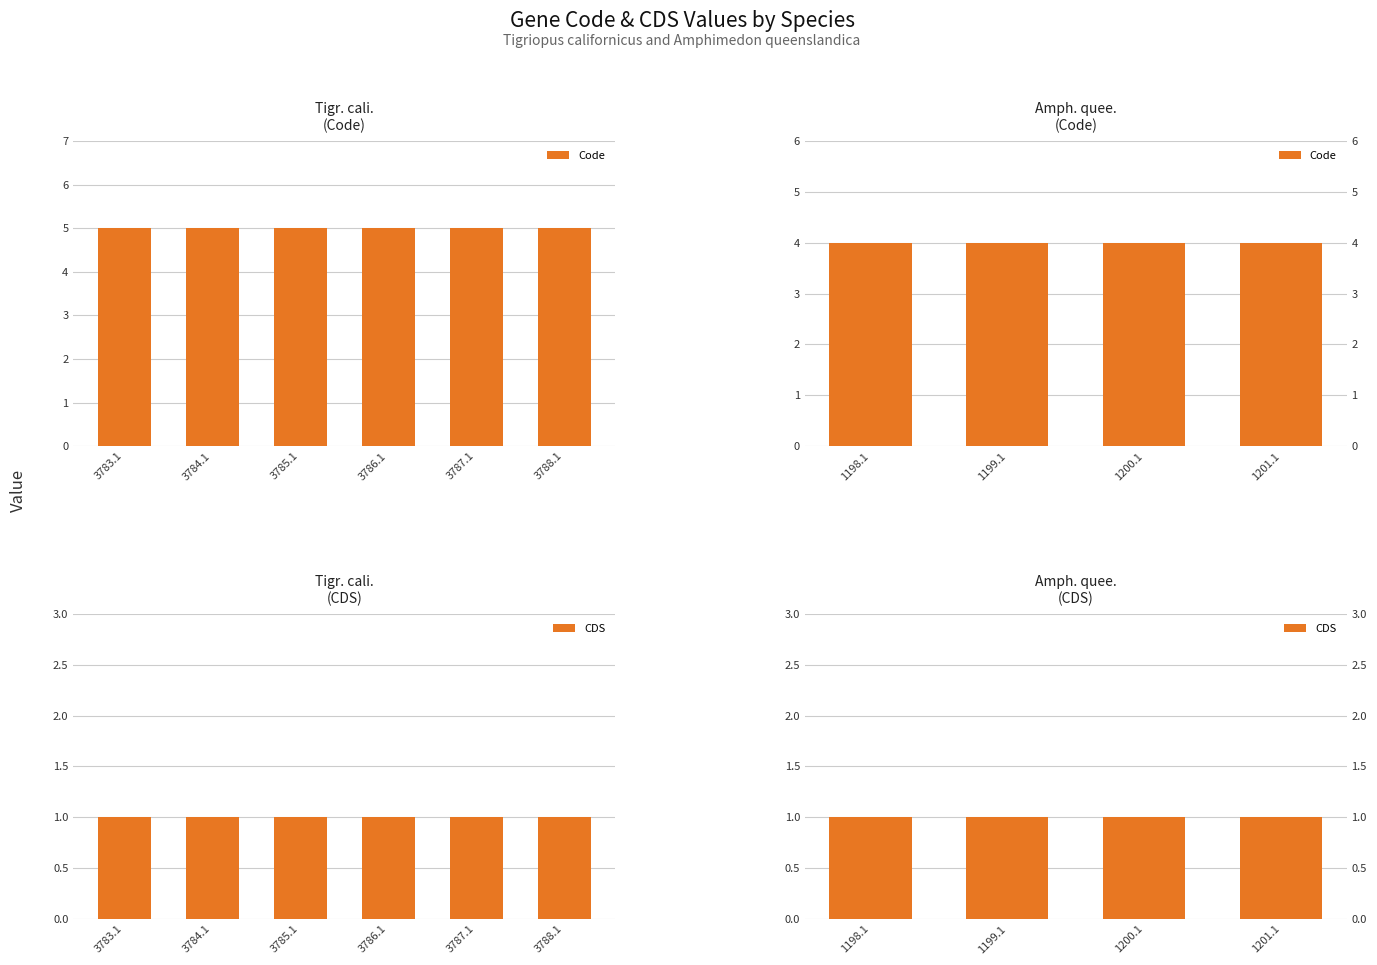

How many distinct data groups are displayed?

2